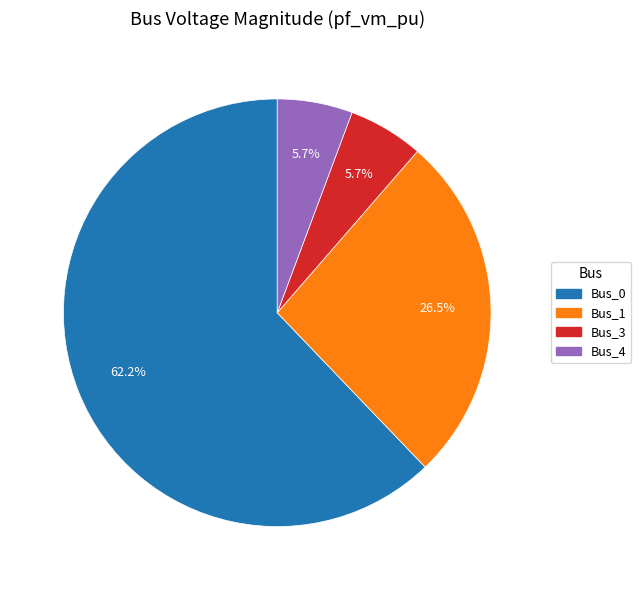

Does any single category account for the majority?

Yes